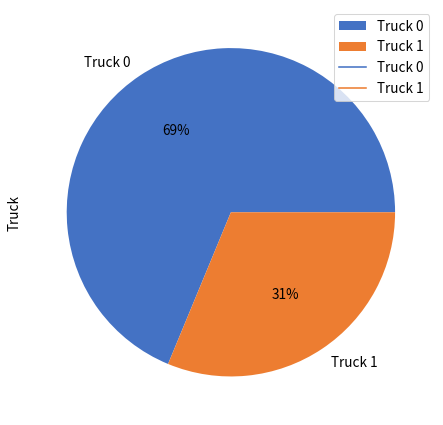

How many slices are in this pie chart?

2